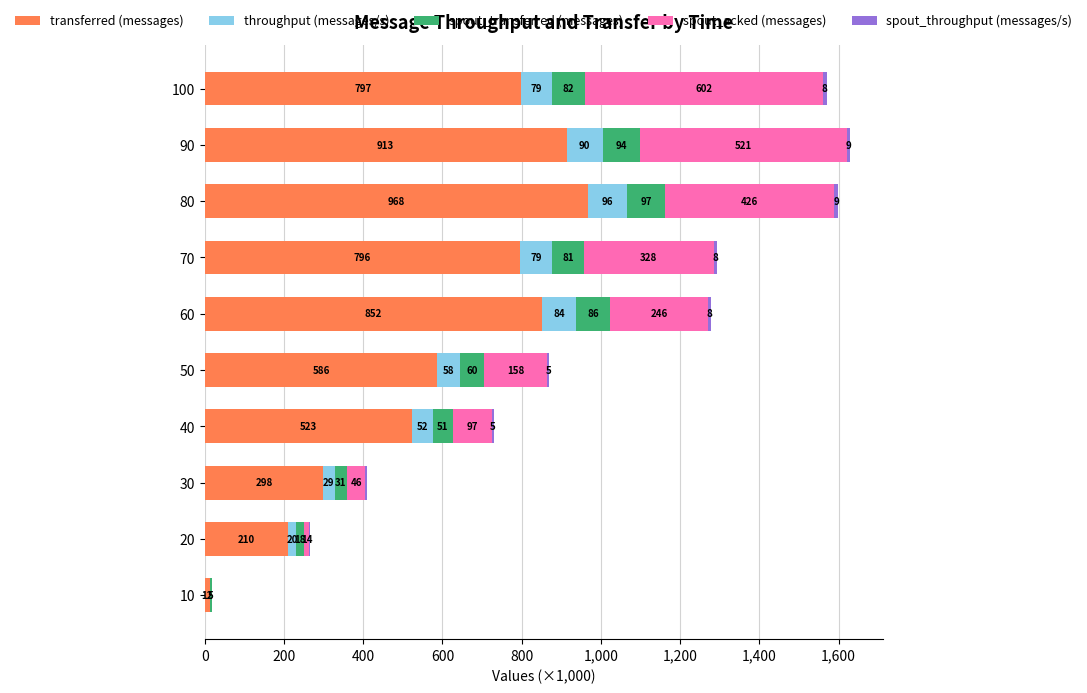

At which label does transferred (messages) reach its peak?

80